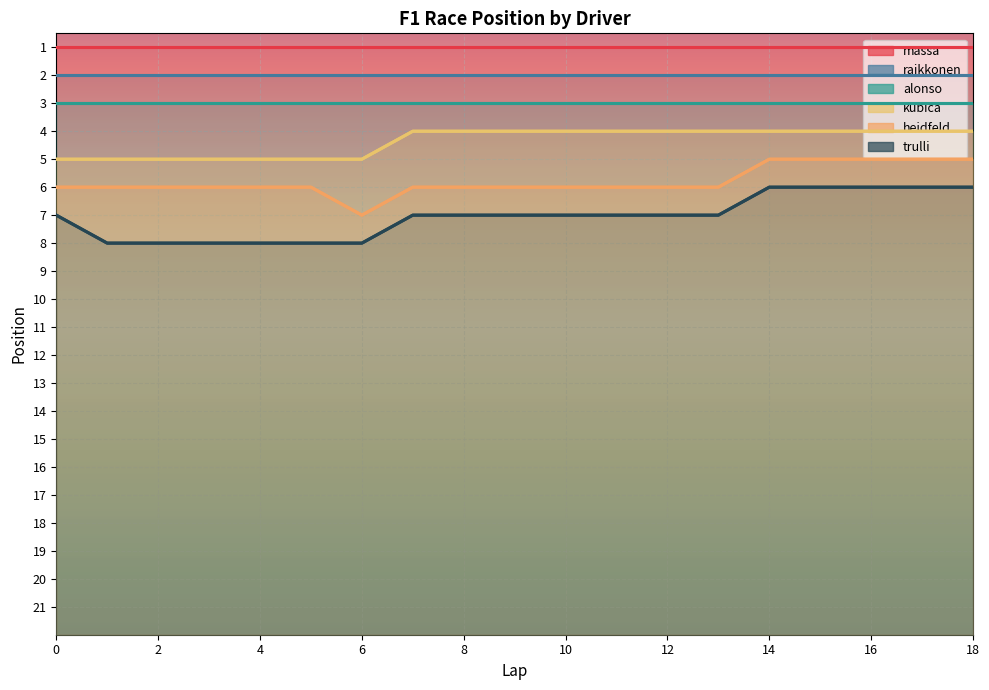

Is the value of heidfeld at 6 greater than the value of trulli at 15?

Yes